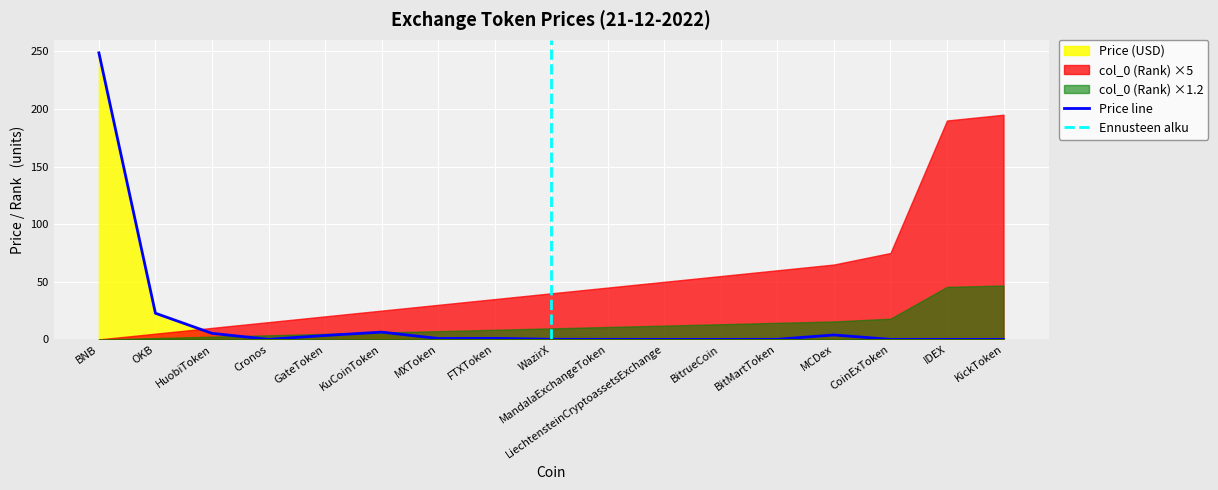

What is the ratio of the value at HuobiToken to the value at GateToken?

1.5